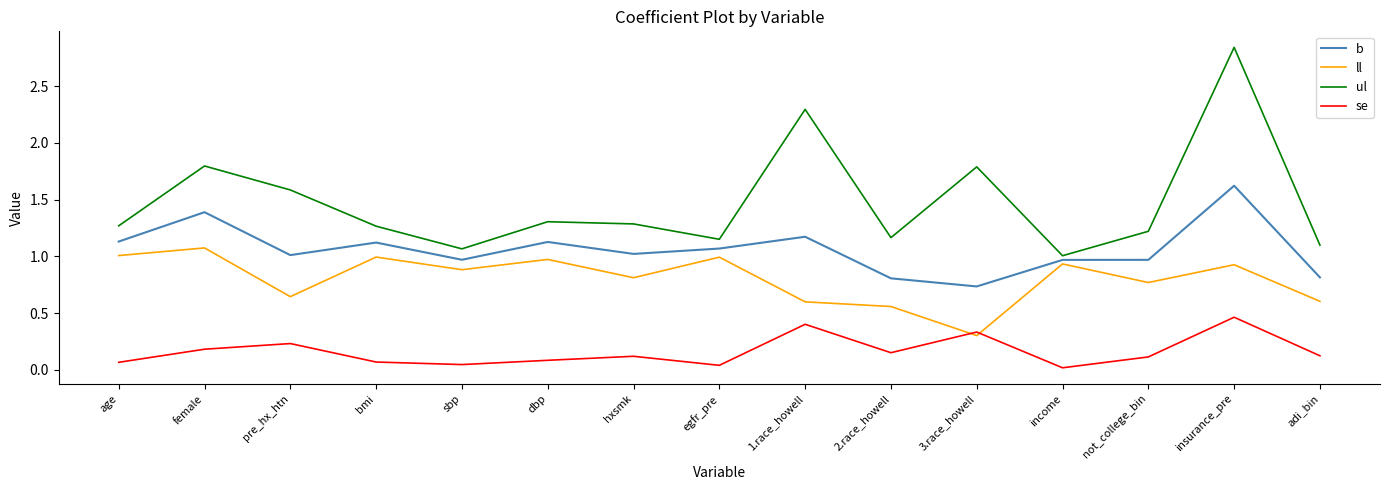

List the series in order of their overall mean, lowest first.

se, ll, b, ul